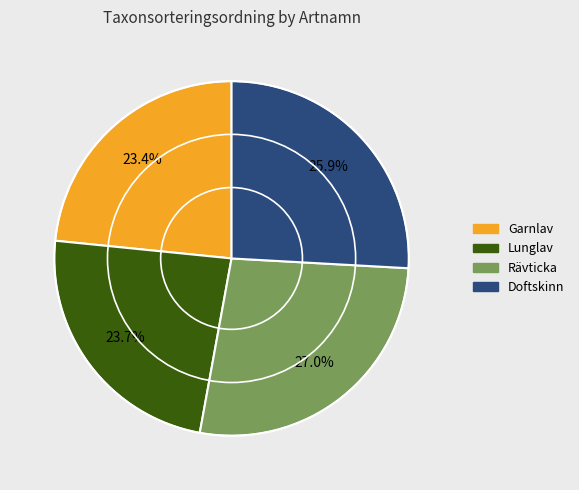

Does any single category account for the majority?

No